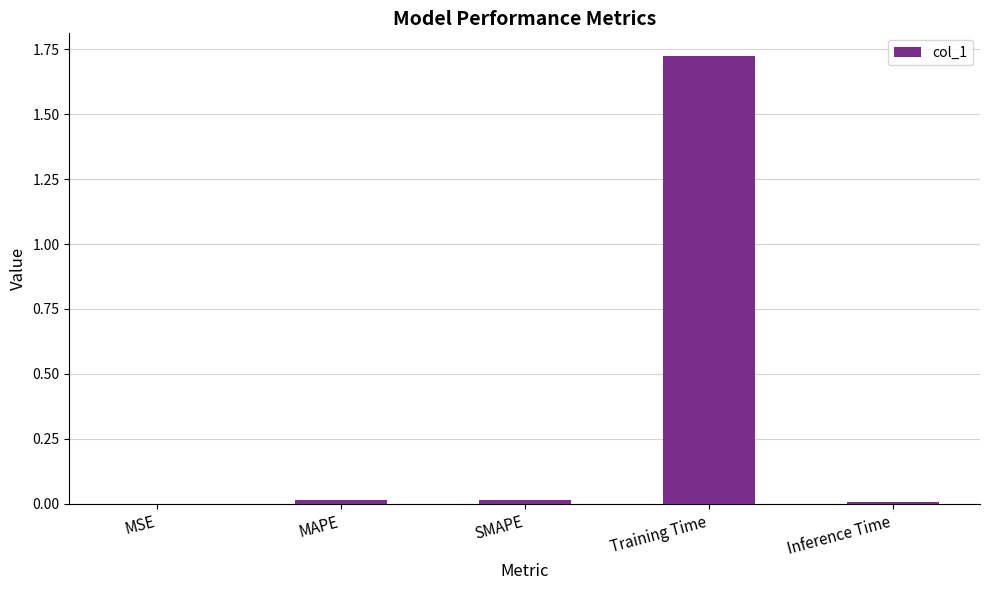

Are the bars horizontal?

No